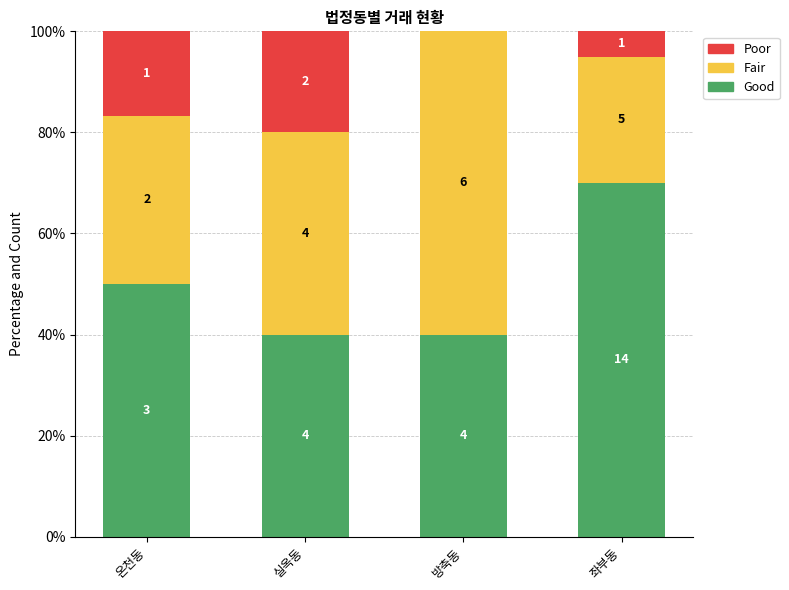

What is the label of the 3rd bar from the left?

방축동